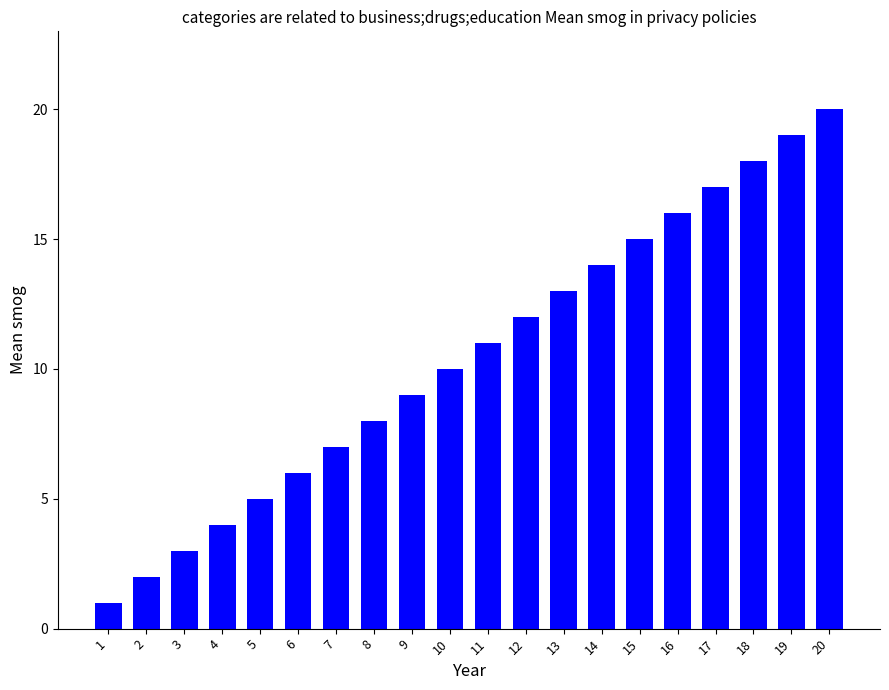

What is the greatest value displayed?

20